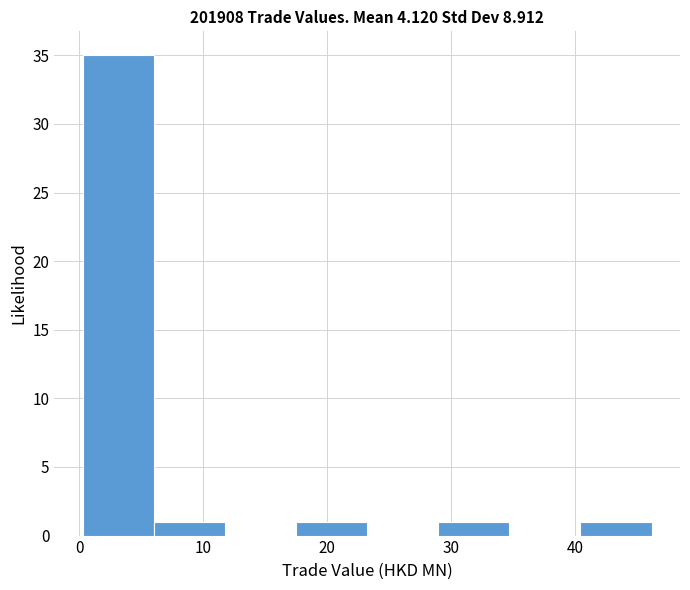

Reading left to right, transcribe this chart: for each bar, give the range it covers on the x-axis and its height. Neither the bar edges nor the heights are printed on the chart, so give them approximately, as read against the axes.

0 to 6: 35
6 to 12: 1
12 to 17: 0
17 to 23: 1
23 to 29: 0
29 to 35: 1
35 to 40: 0
40 to 46: 1